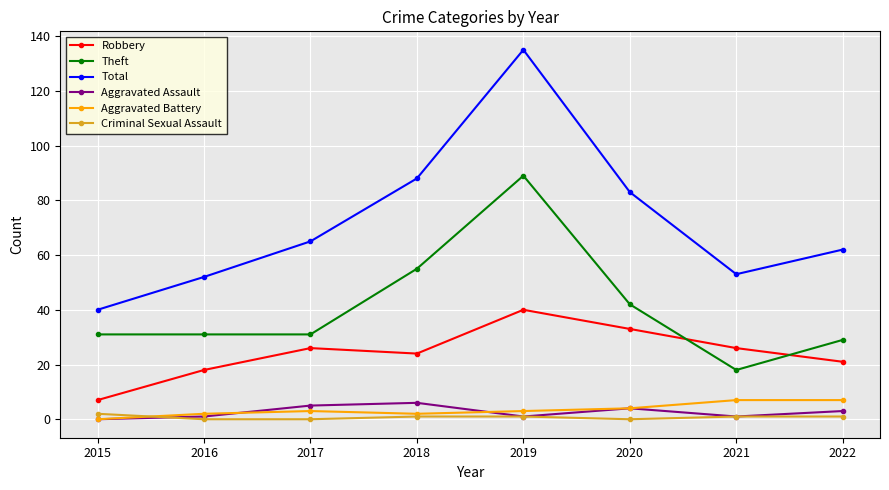

Where does the Criminal Sexual Assault series first go above 1?

2015